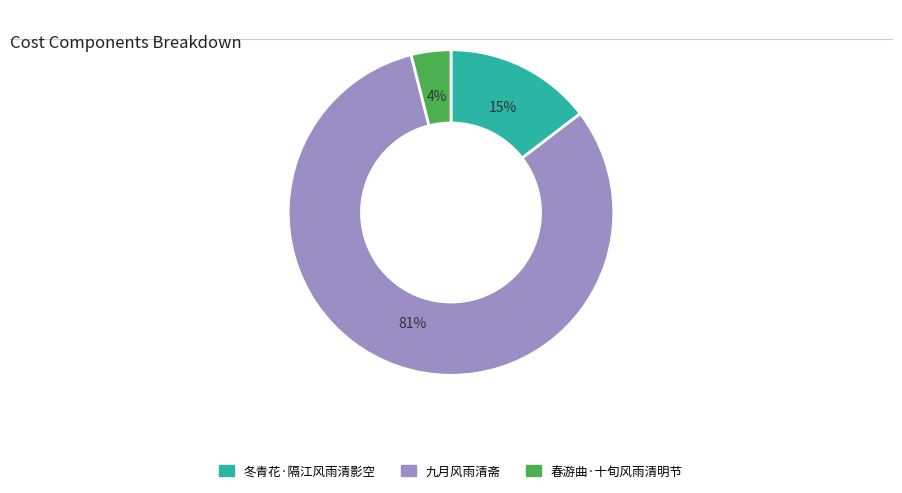

To the nearest percent, what is the average slice percentage?

33%